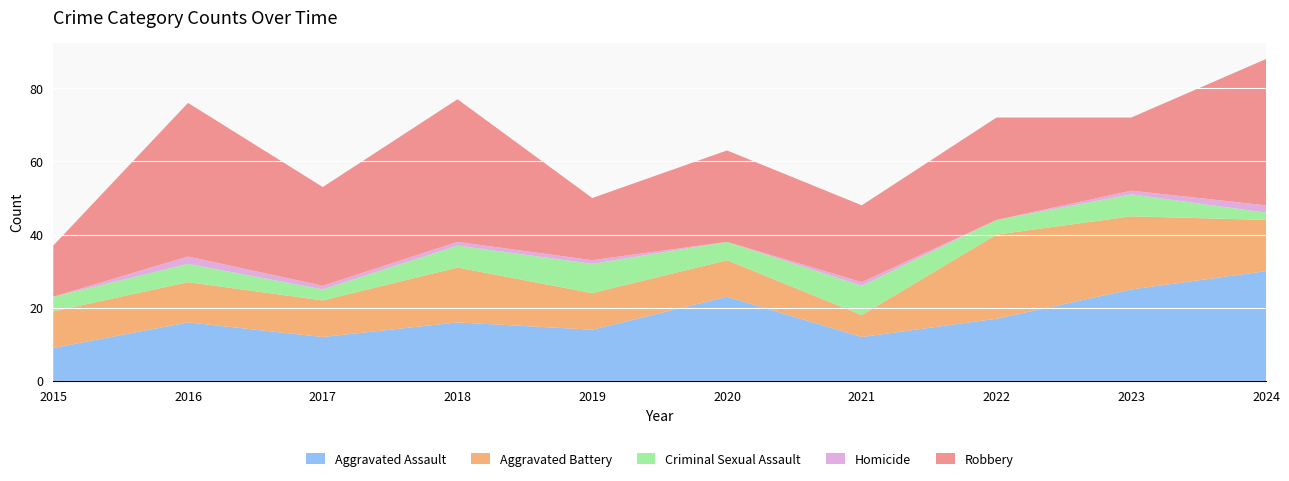

Reading left to right, extract all data points from this chart.

Aggravated Assault: 2015=9	2016=16	2017=12	2018=16	2019=14	2020=23	2021=12	2022=17	2023=25	2024=30
Aggravated Battery: 2015=10	2016=11	2017=10	2018=15	2019=10	2020=10	2021=6	2022=23	2023=20	2024=14
Criminal Sexual Assault: 2015=4	2016=5	2017=3	2018=6	2019=8	2020=5	2021=8	2022=4	2023=6	2024=2
Homicide: 2015=0	2016=2	2017=1	2018=1	2019=1	2020=0	2021=1	2022=0	2023=1	2024=2
Robbery: 2015=14	2016=42	2017=27	2018=39	2019=17	2020=25	2021=21	2022=28	2023=20	2024=40